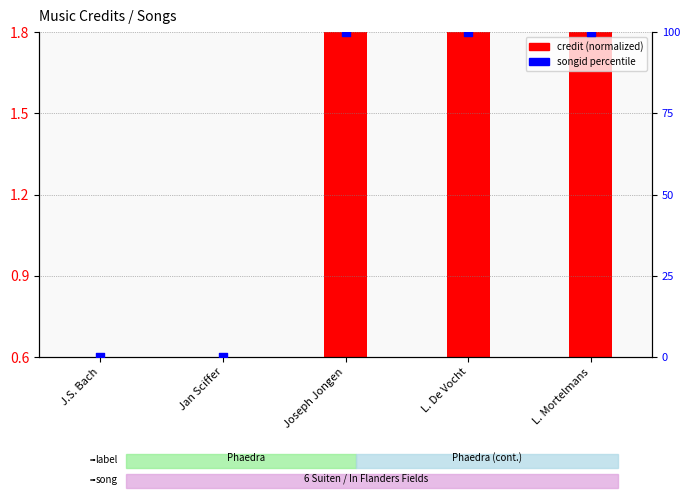

Which series reaches the maximum Y coordinate?

songid (percentile)